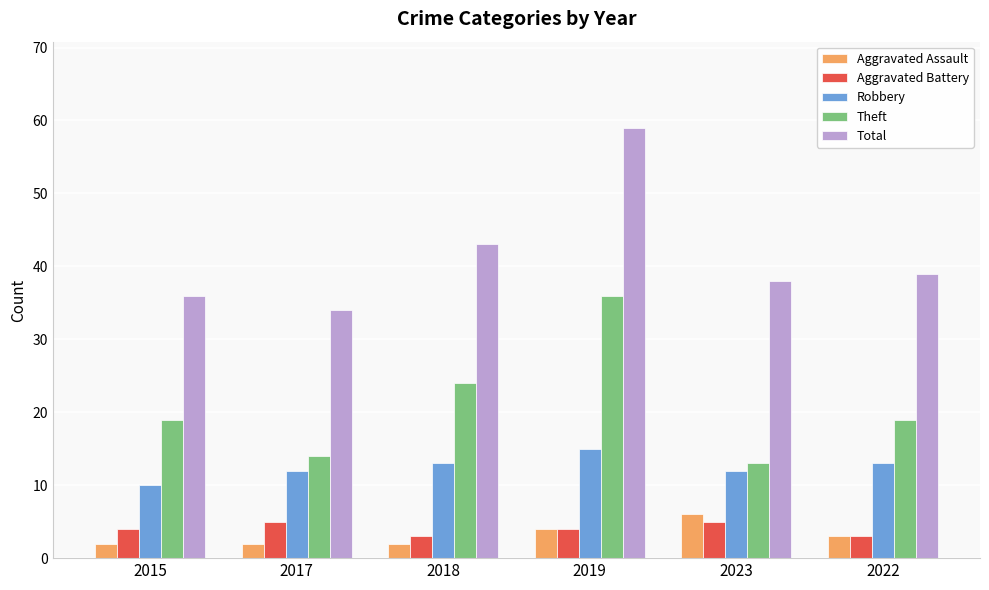

What is the smallest value displayed?

2